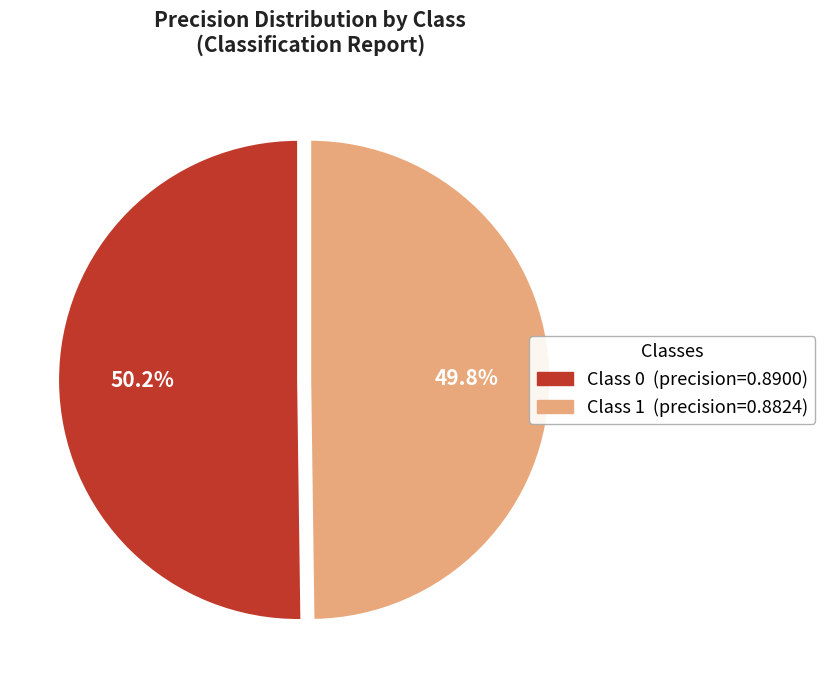

Is there any slice that represents more than half of the pie?

Yes